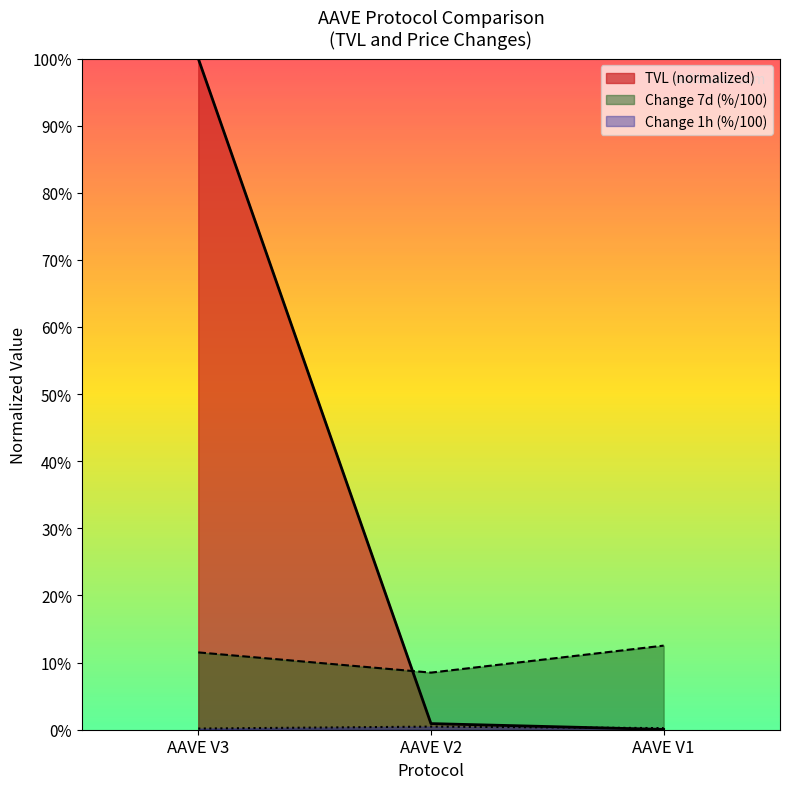

What is the lowest value of the Change 7d (%) series?

0.1